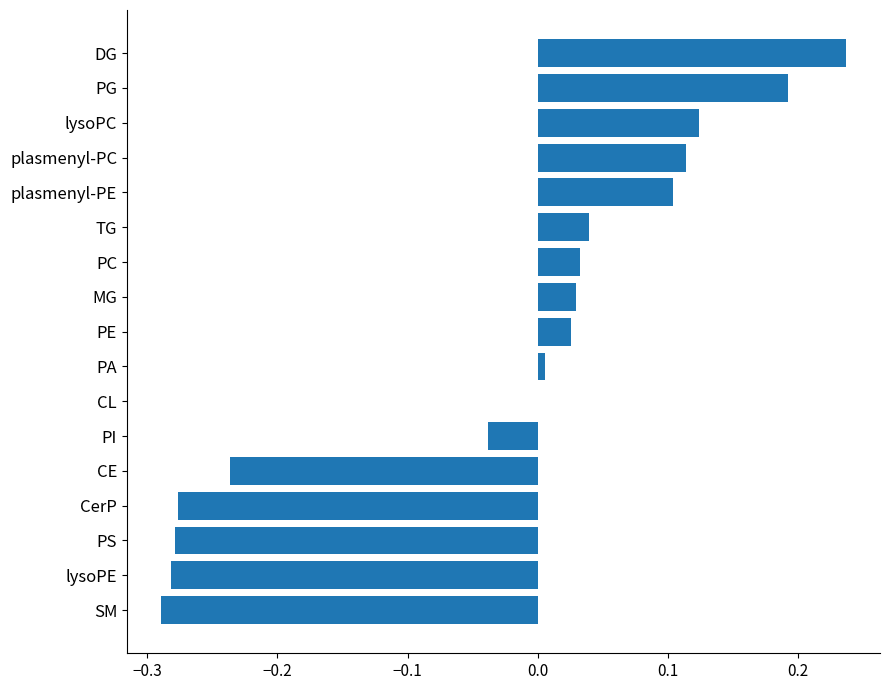

Which category has the highest value across all series?

DG